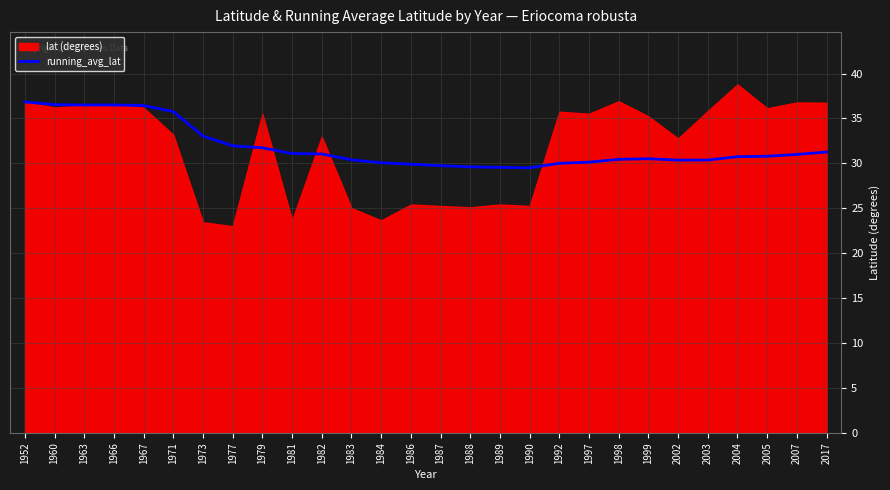

What is the difference between the maximum and minimum values?

7.3